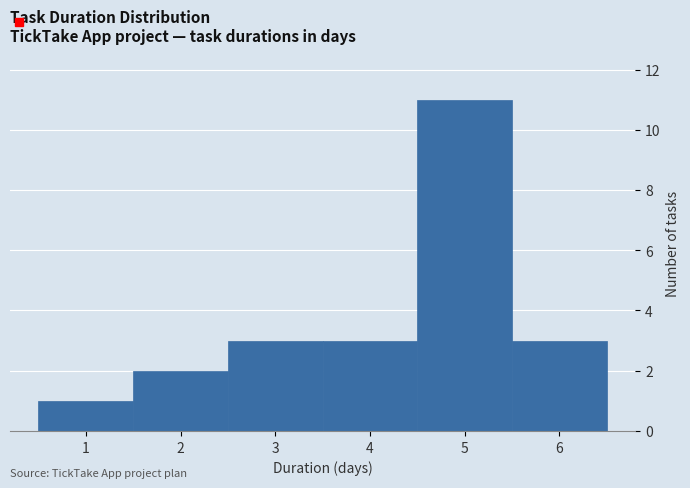

Reading left to right, list every bar in this chart as the range it spans on the x-axis followed by its height. The values are not printed on the chart, so give them approximately, as read against the axis.

0.5 to 1.5: 1
1.5 to 2.5: 2
2.5 to 3.5: 3
3.5 to 4.5: 3
4.5 to 5.5: 11
5.5 to 6.5: 3